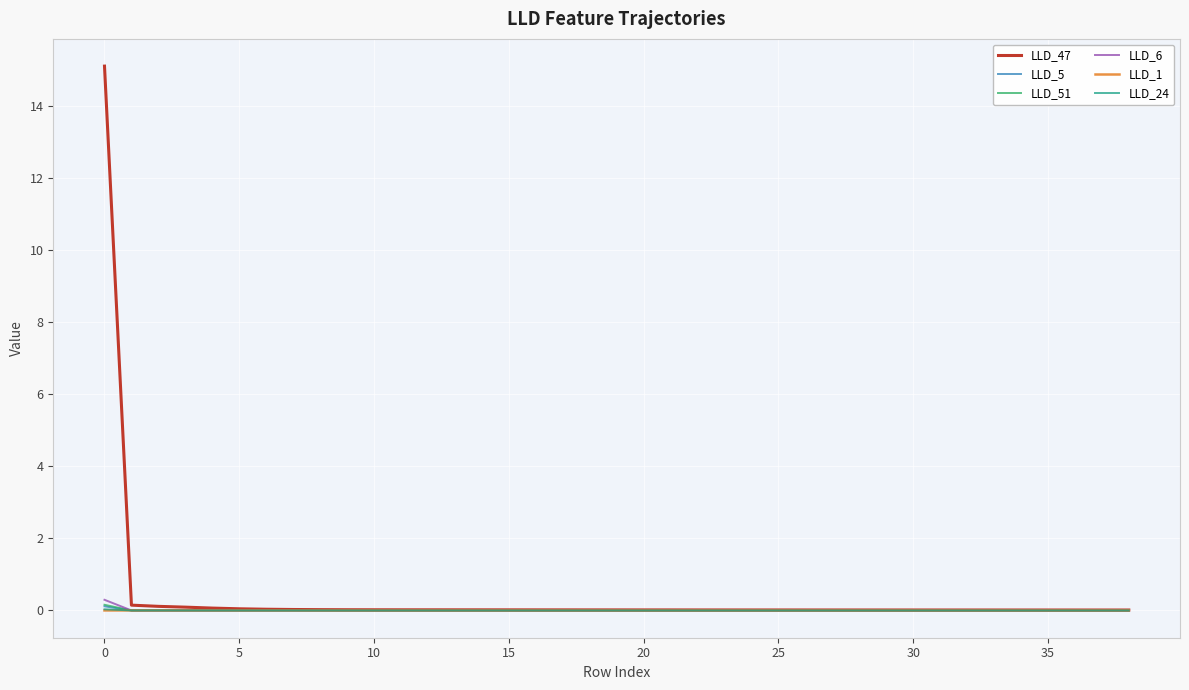

Which series has the largest total across all categories?

LLD_47